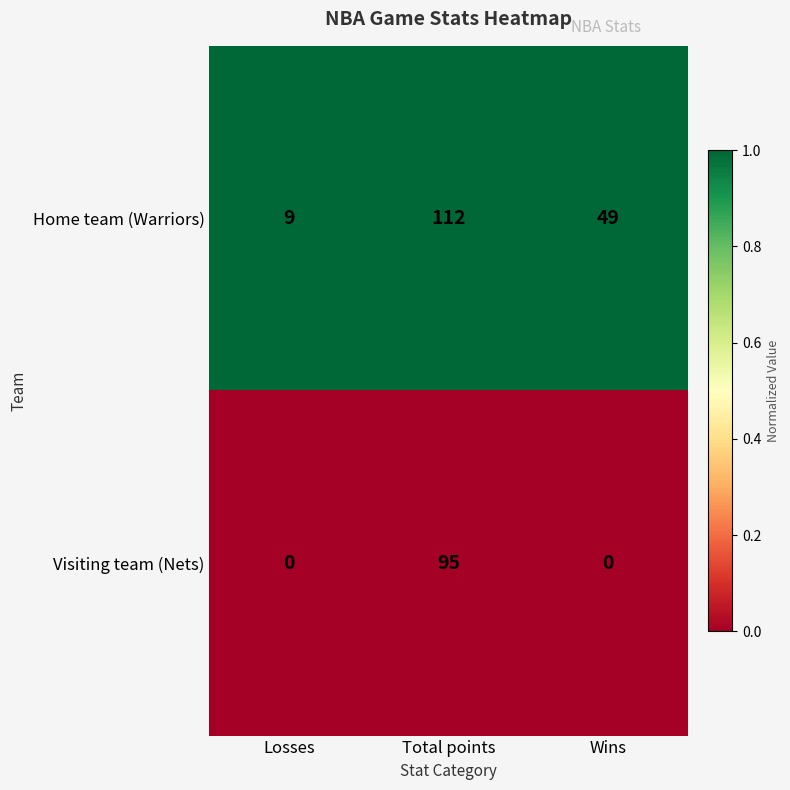

Which series has the widest spread of values?

Home team (Warriors)